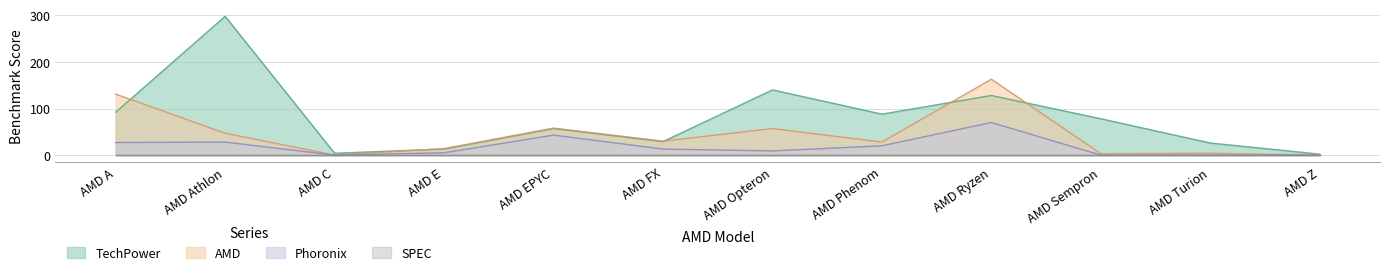

Which has a higher value, AMD Z or AMD Turion?

AMD Turion